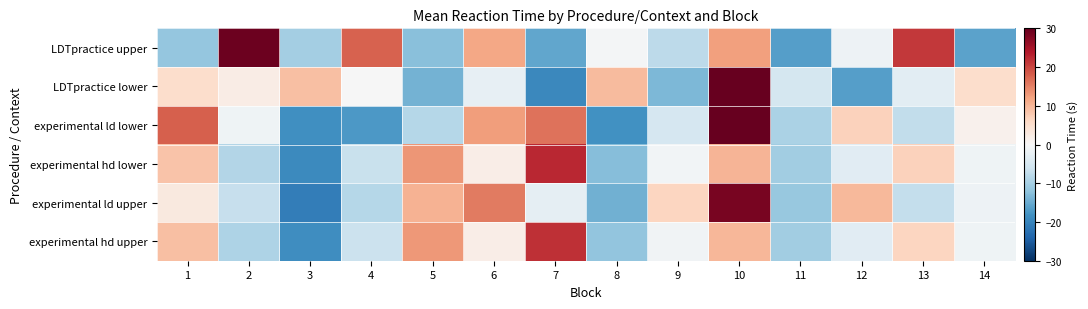

Which has a higher value, 5 or 7?

5